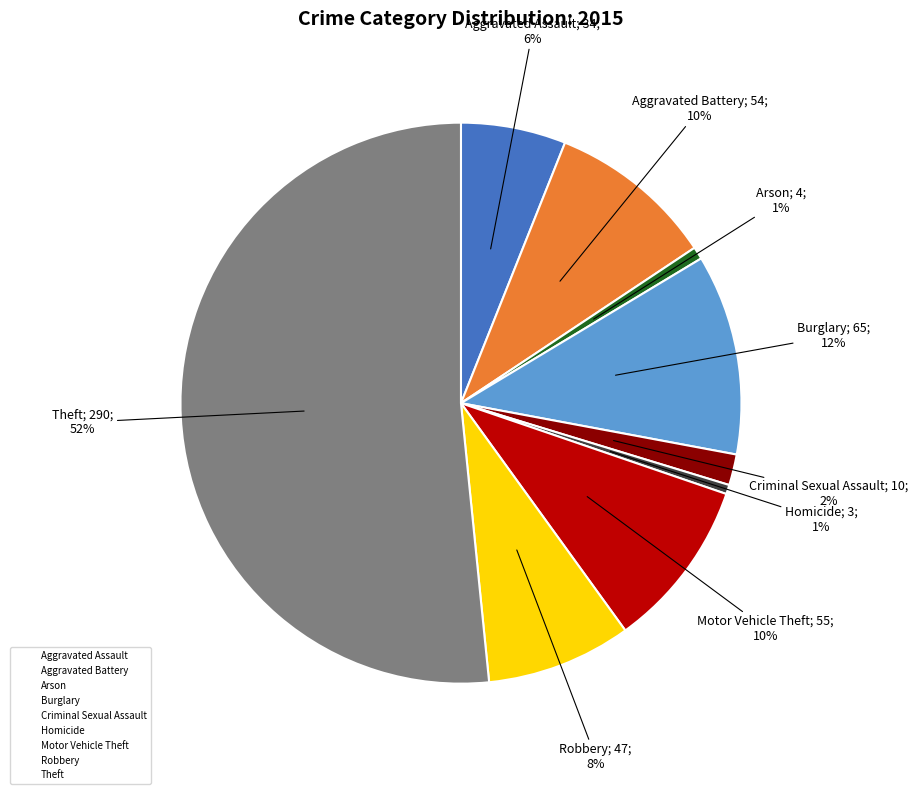

To the nearest percent, what is the combined percentage of Aggravated Battery and Aggravated Assault?

16%